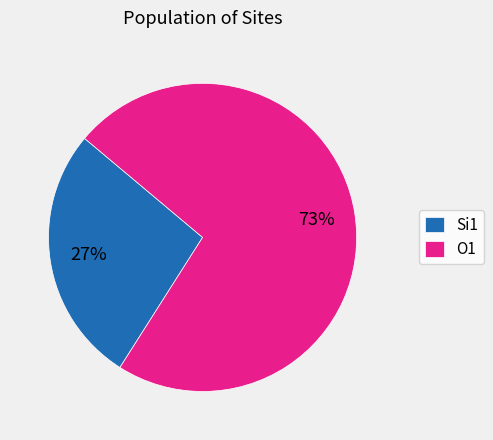

Which slice is the smallest?

Si1